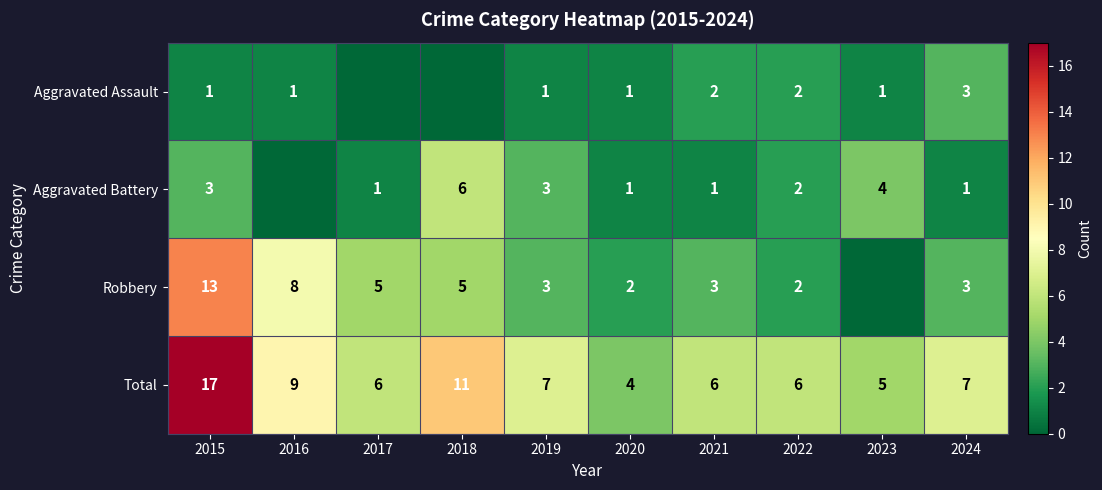

What is the sum of the Total values at 2022 and 2019?

13